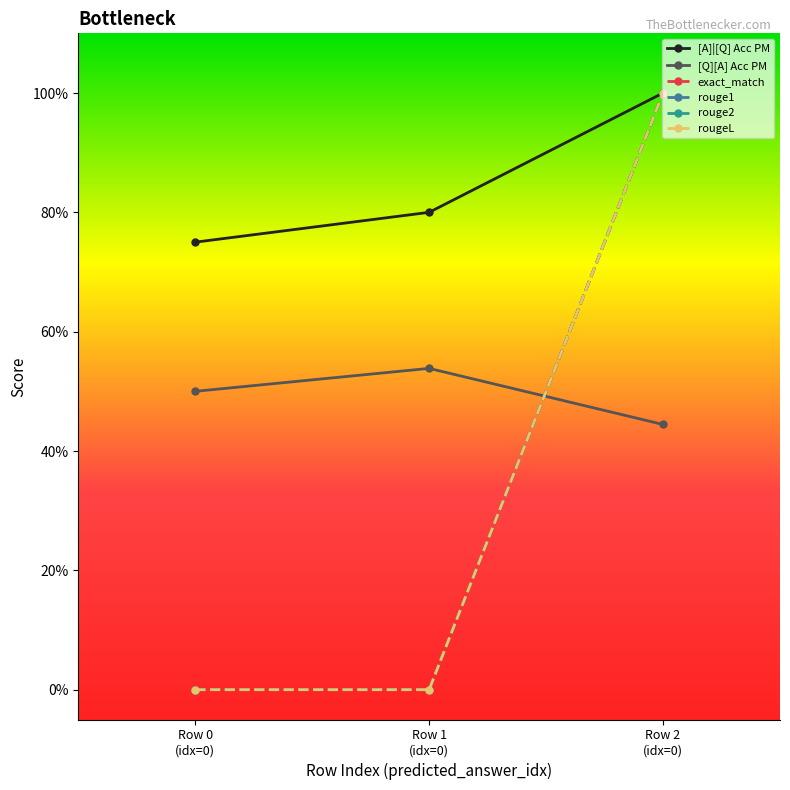

Is this an area chart (filled region under the line)?

No